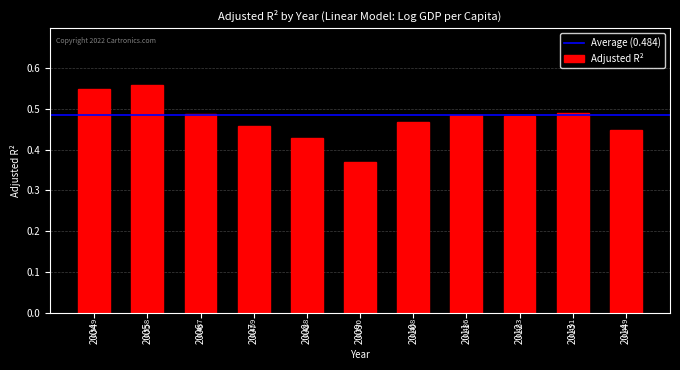

How many bars are there in total?

11